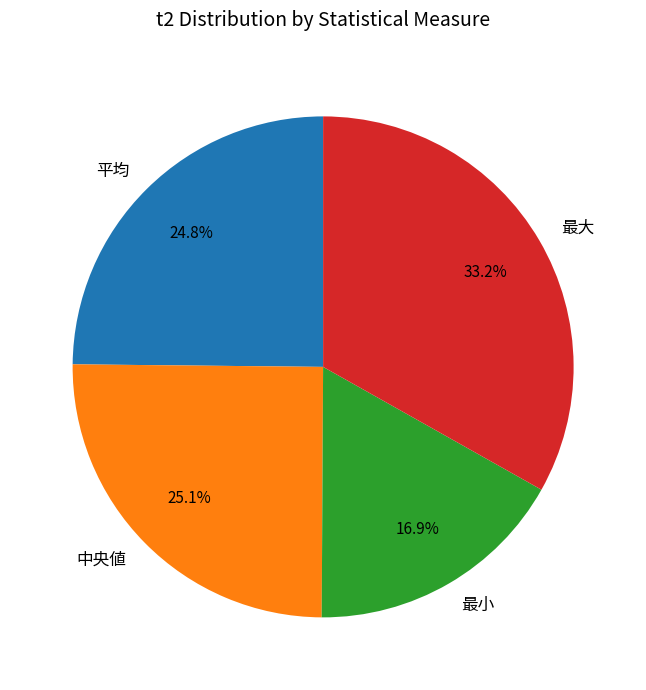

What is the largest slice in the pie chart?

最大